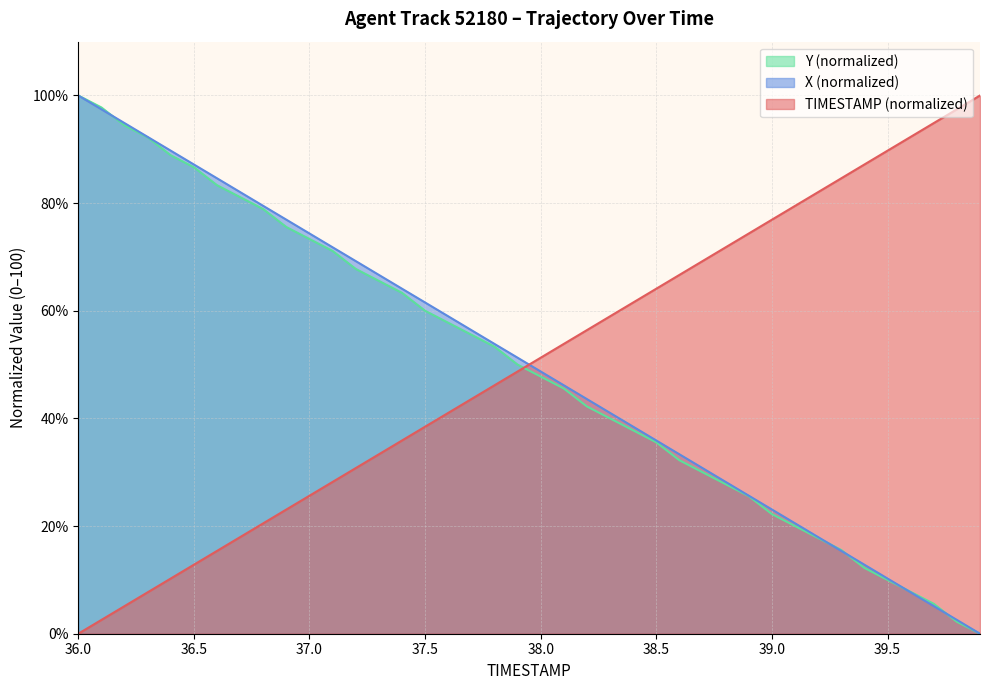

Which series has the largest range (max minus min)?

TIMESTAMP